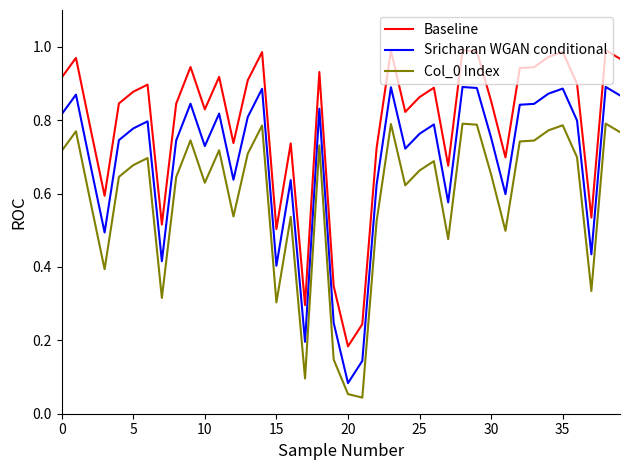

Which series has the largest total across all categories?

Baseline